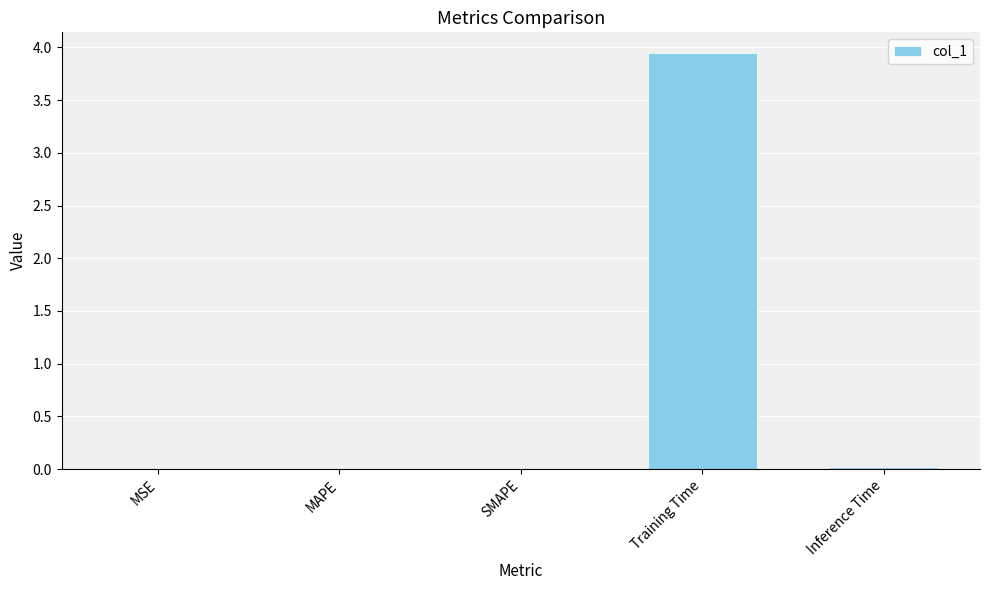

What is the sum of all values?

4.0